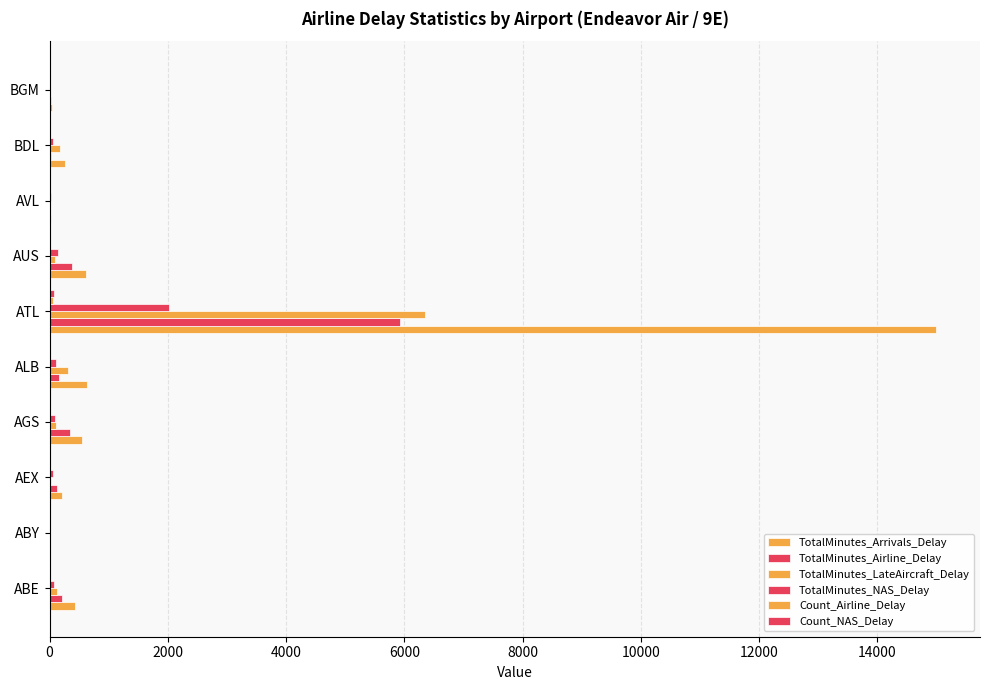

How many data points does each series have?

10